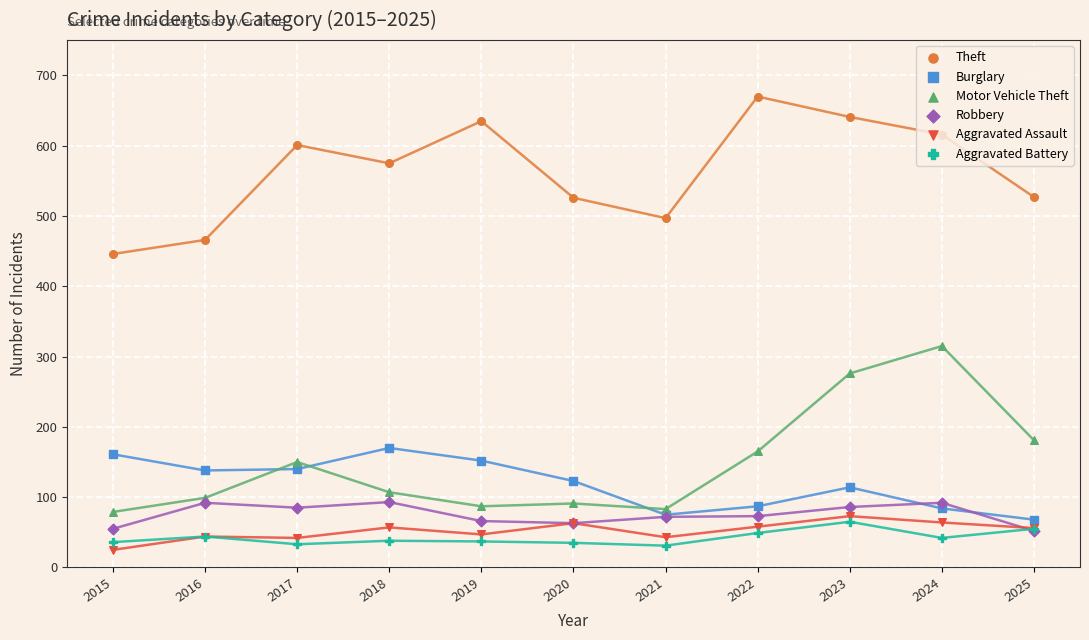

Which series reaches the maximum Y coordinate?

Theft